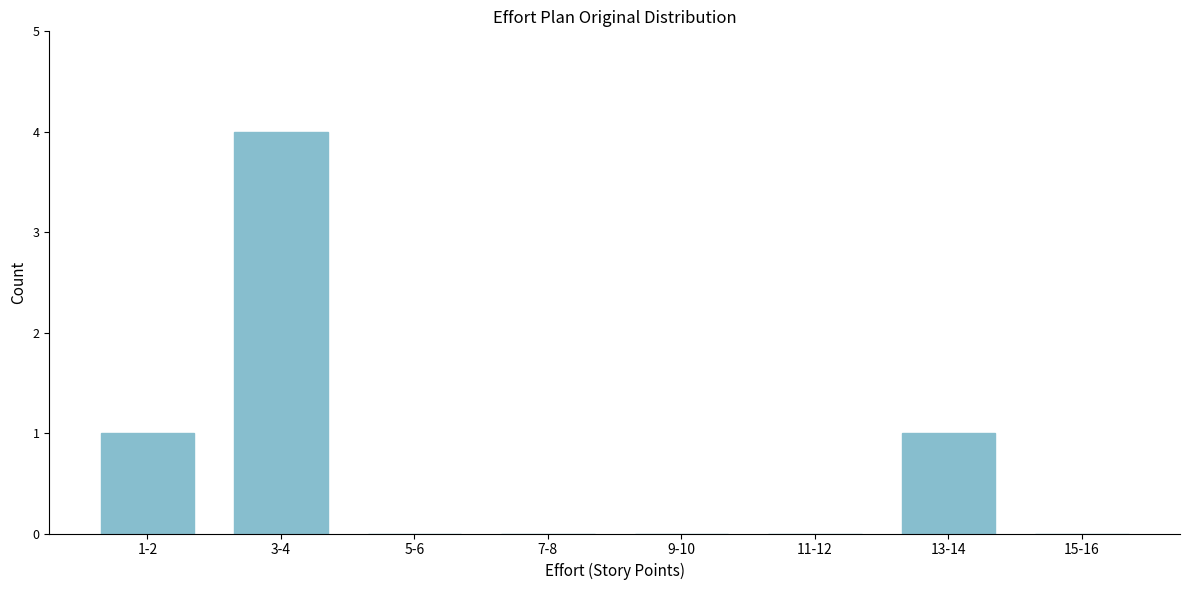

Reading right to left, transcribe all the data shown in this chart.

15-16=0	13-14=1	11-12=0	9-10=0	7-8=0	5-6=0	3-4=4	1-2=1